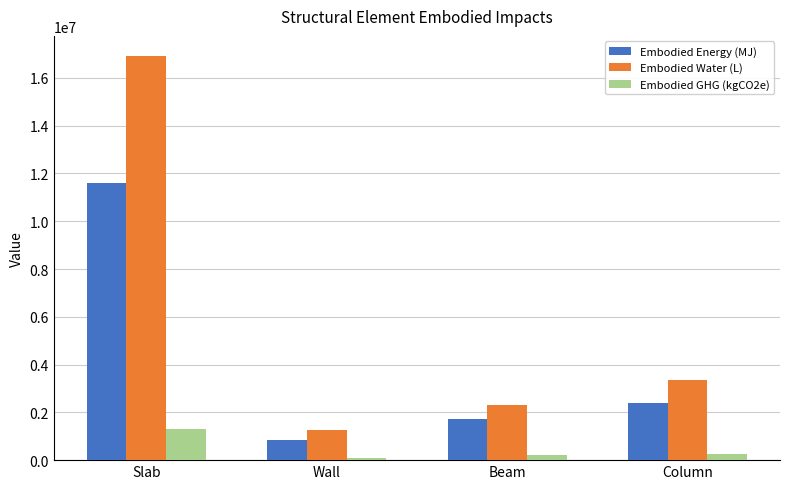

What is the maximum value shown in the chart?

16913462.4